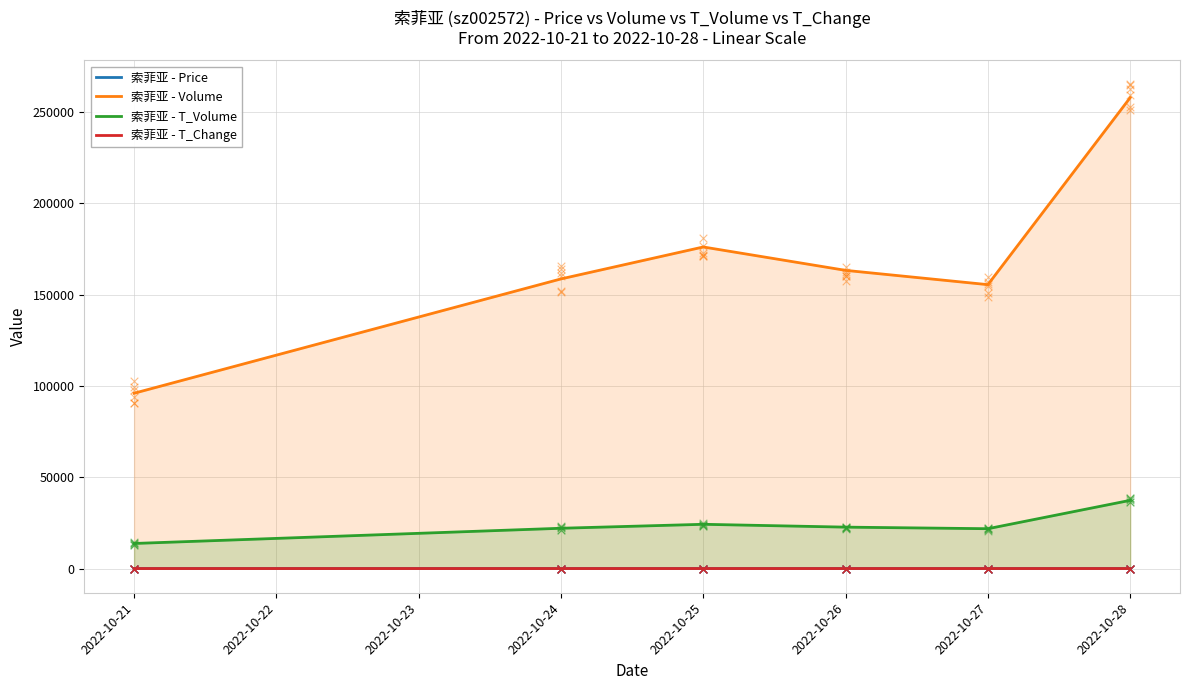

Which series has the largest total across all categories?

索菲亚 - Volume